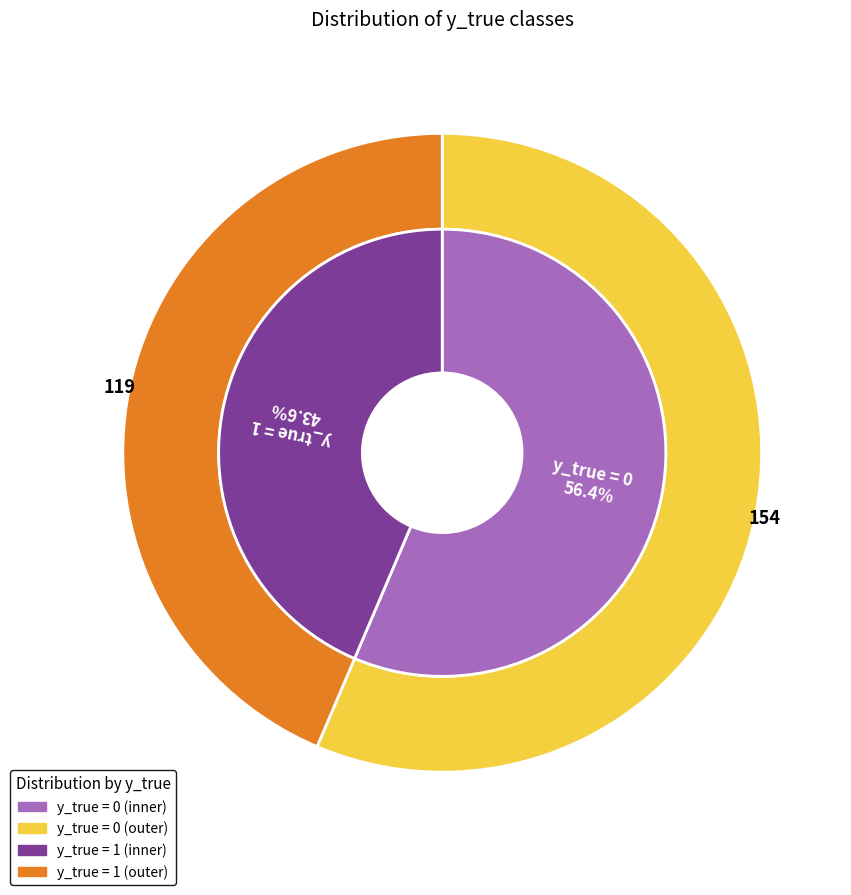

What is the change in value from y_true = 0 to y_true = 1?

-35